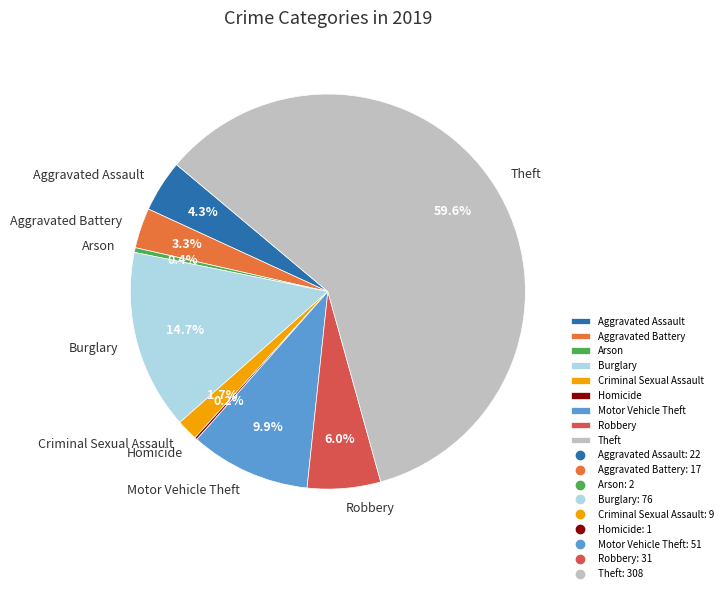

What percentage is the Criminal Sexual Assault slice, to the nearest percent?

2%